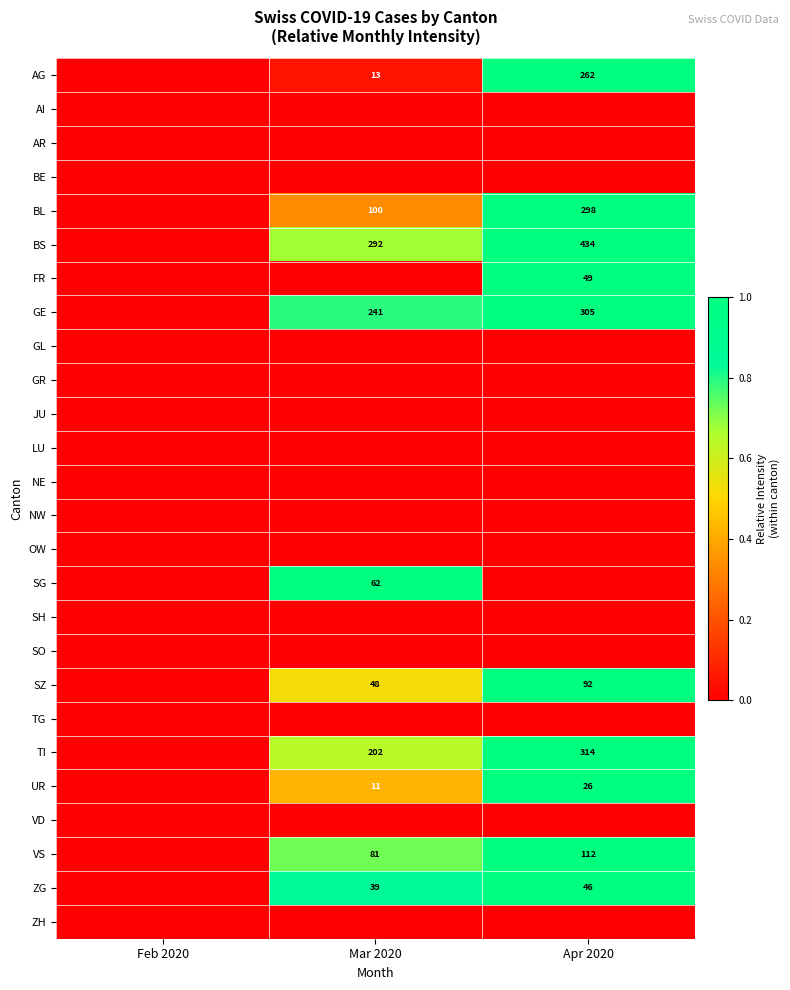

Which category has the highest value across all series?

Apr 2020